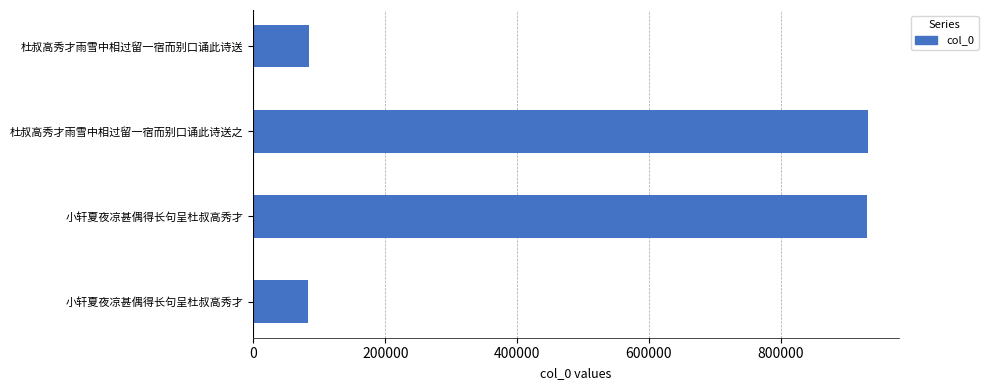

Are the bars horizontal?

Yes